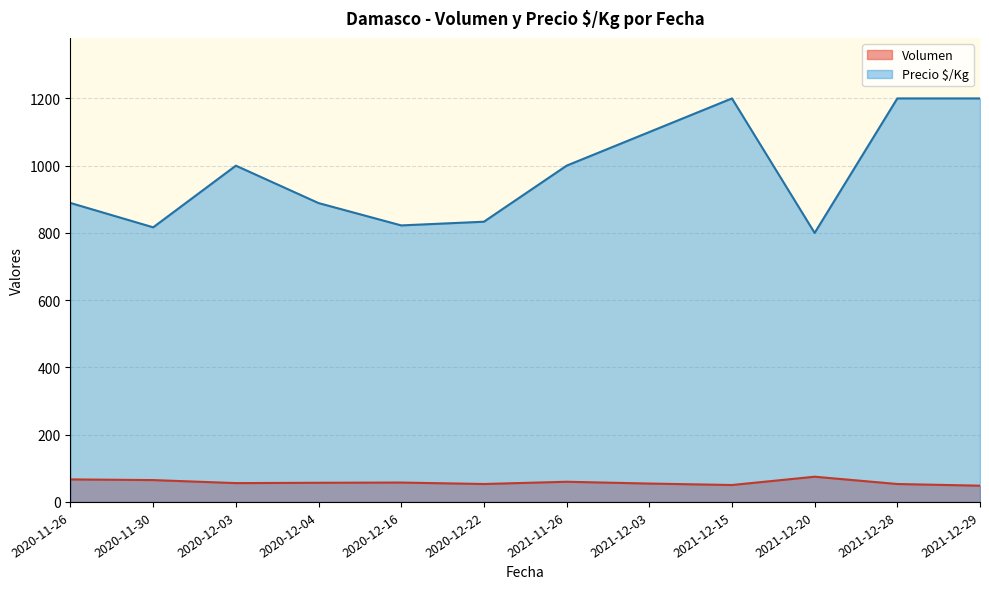

At which category does Precio $/Kg reach its first local peak?

2020-12-03